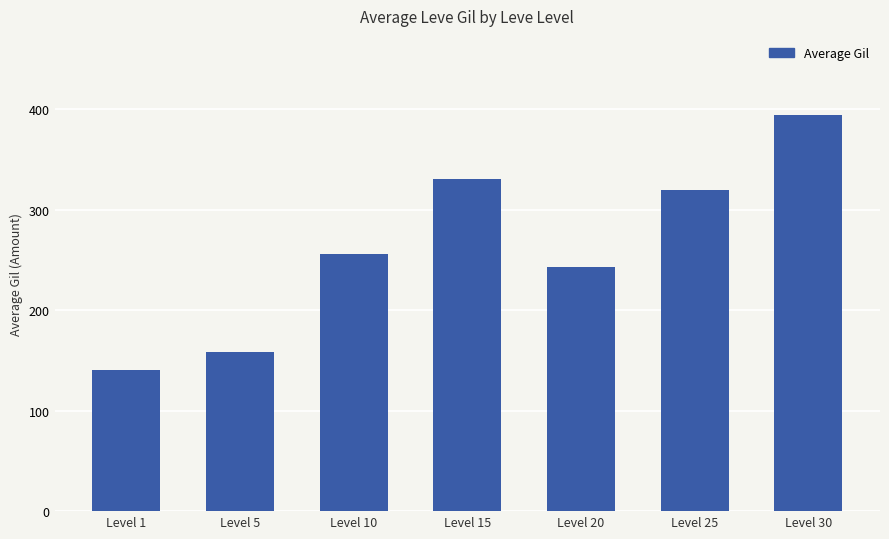

What is the difference between the values at Level 20 and Level 10?

13